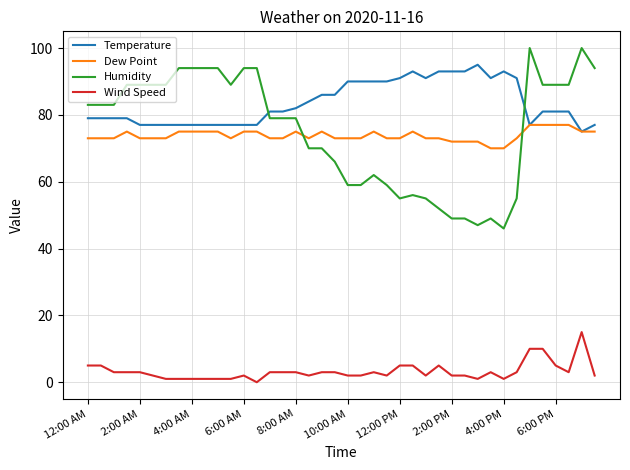

Rank the series by their maximum value, from lowest to highest.

Wind Speed, Dew Point, Temperature, Humidity